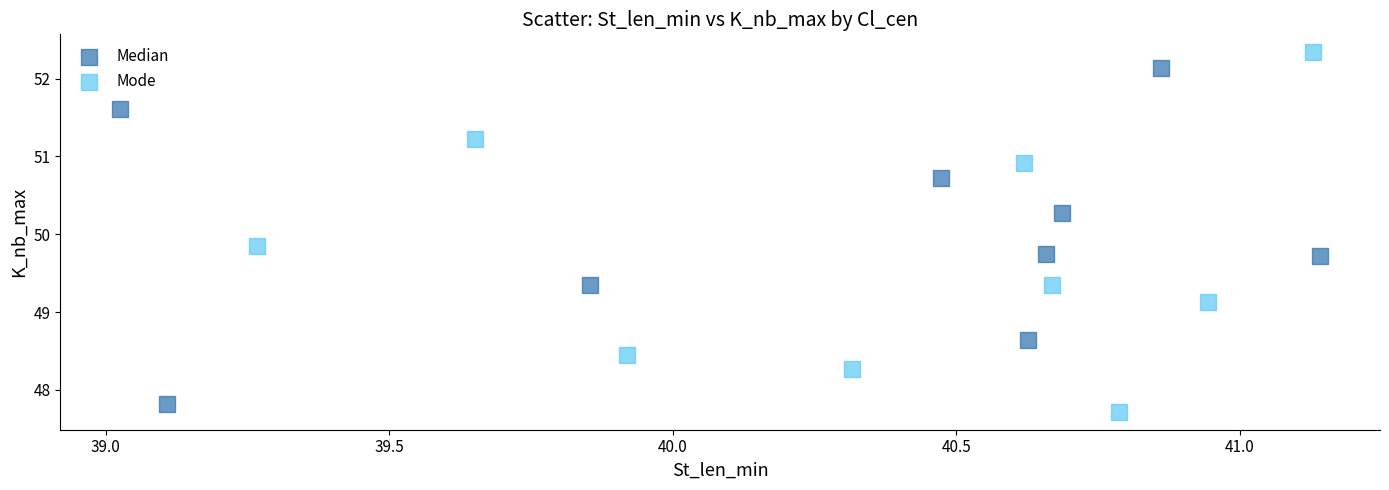

Which series has the widest spread of Y values?

Mode